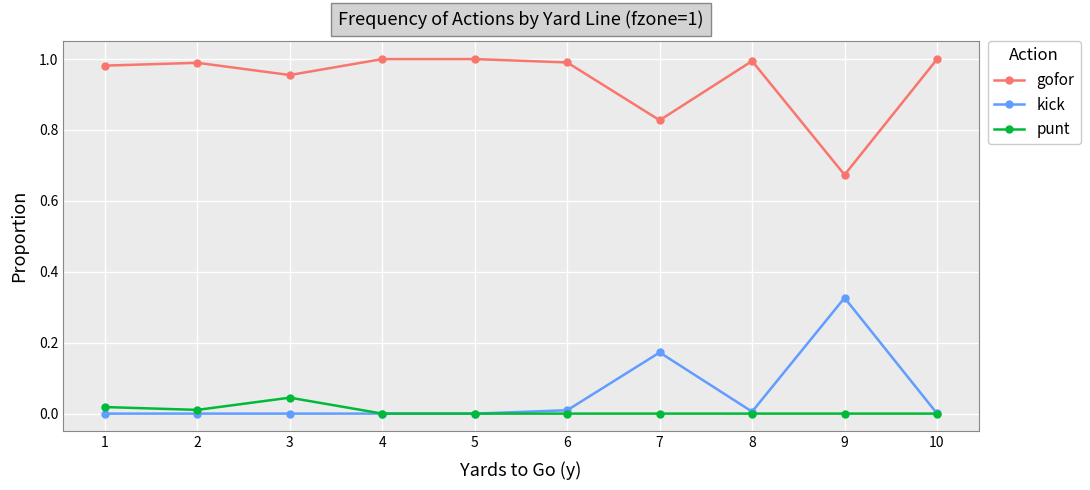

Rank the series by their maximum value, from highest to lowest.

gofor, kick, punt